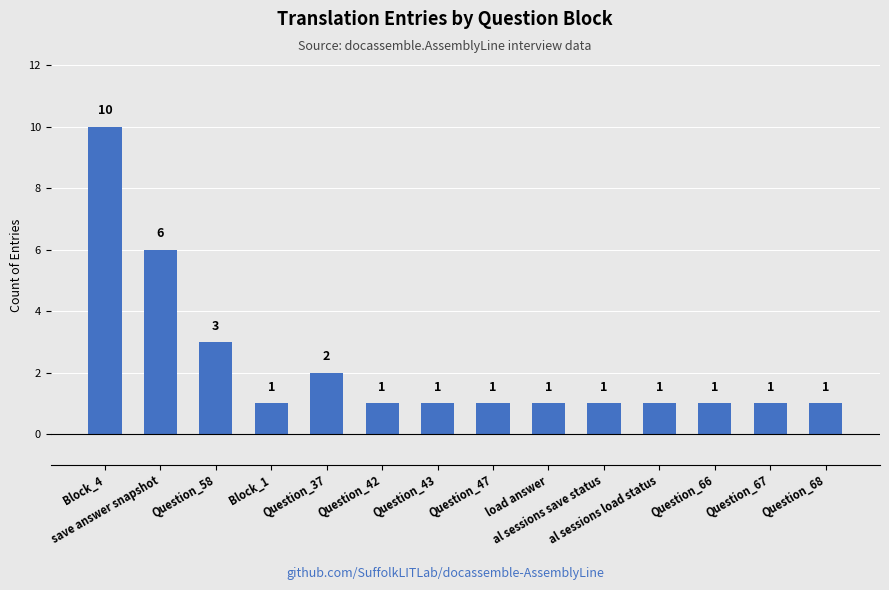

Reading left to right, transcribe all the data shown in this chart.

Block_4=10	save answer snapshot=6	Question_58=3	Block_1=1	Question_37=2	Question_42=1	Question_43=1	Question_47=1	load answer=1	al sessions save status=1	al sessions load status=1	Question_66=1	Question_67=1	Question_68=1